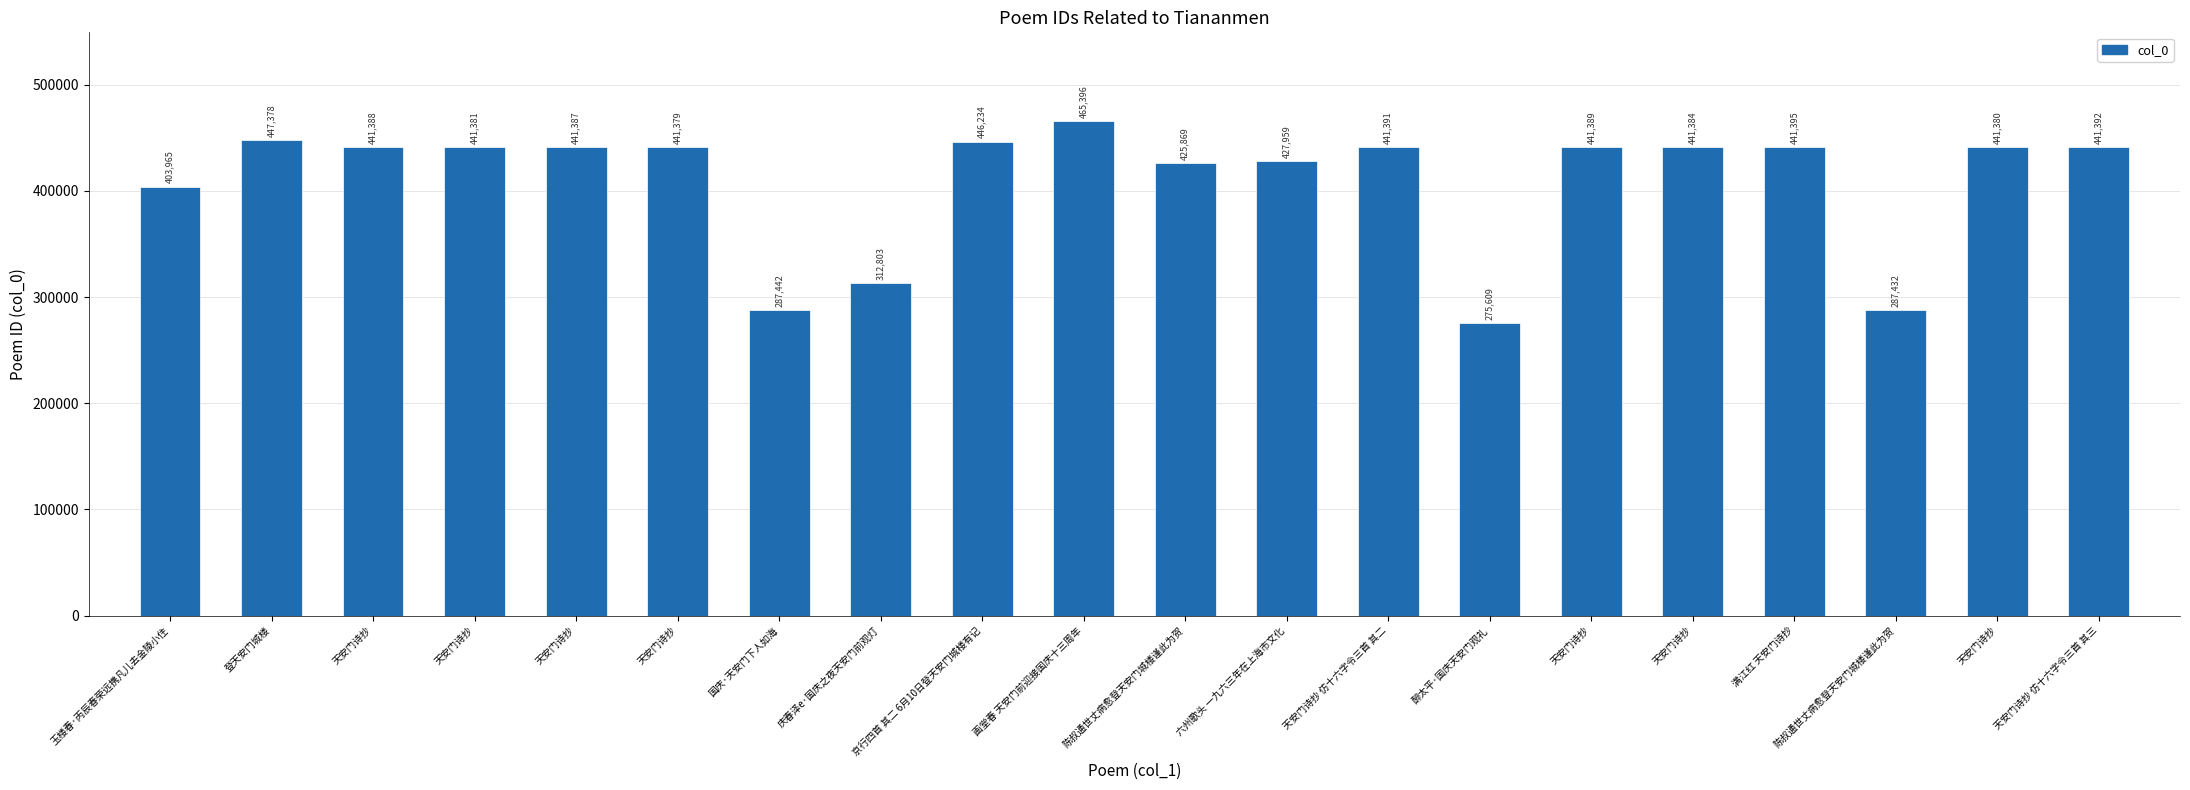

How many bars are there in total?

20